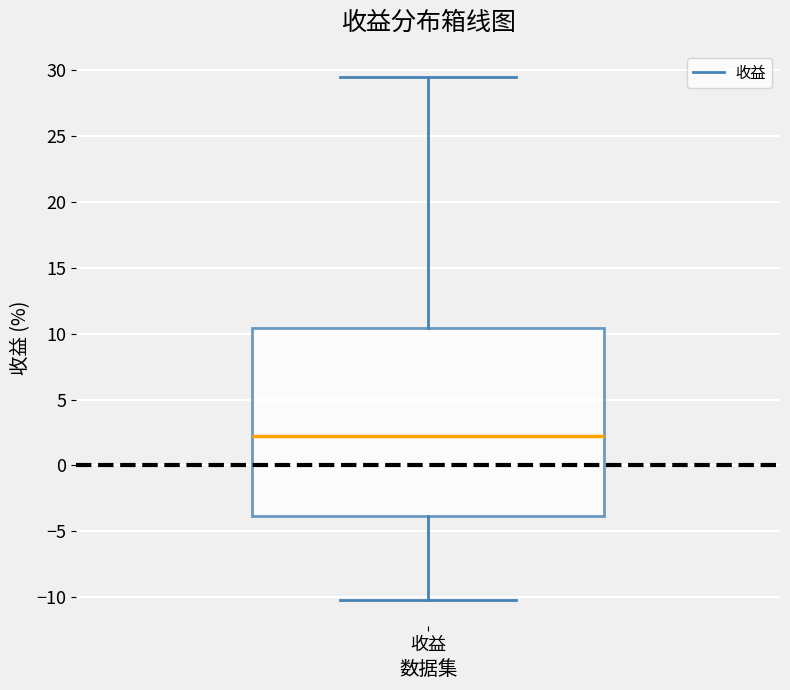

Where does the median line of the box for 收益 sit on the y-axis? The values are not printed on the chart, so give them approximately, as read against the axis.

2.5